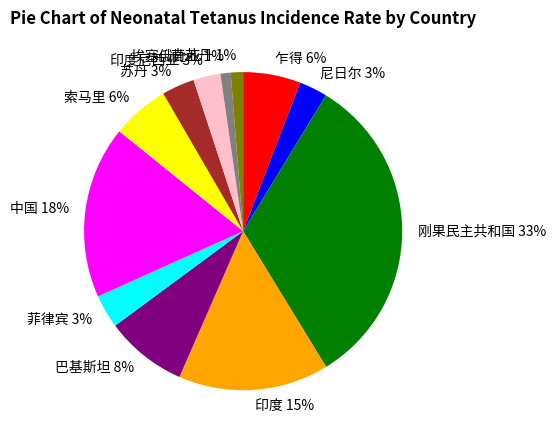

Which category has the biggest portion of the pie?

刚果民主共和国